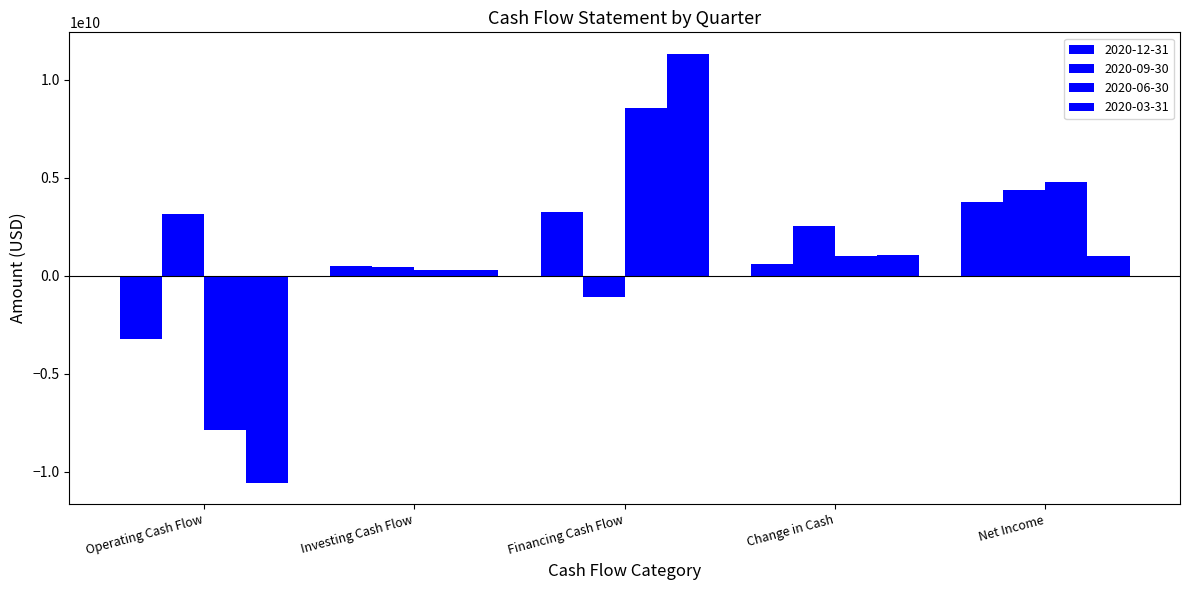

Count the number of categories in the chart.

5